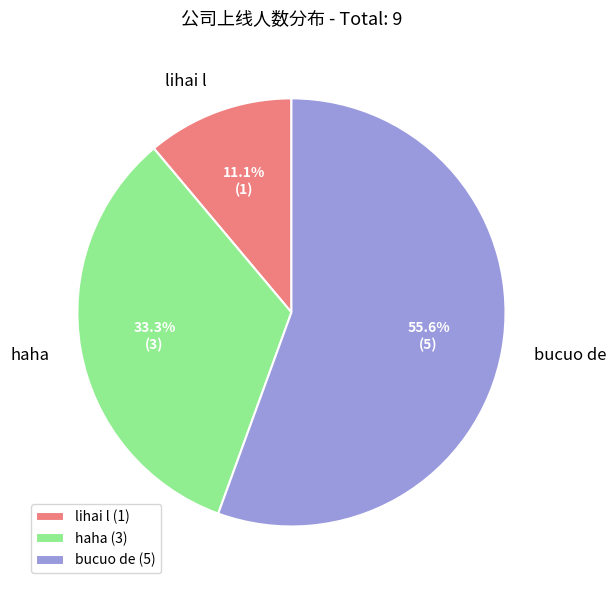

To the nearest percent, what is the combined percentage of haha and bucuo de?

89%